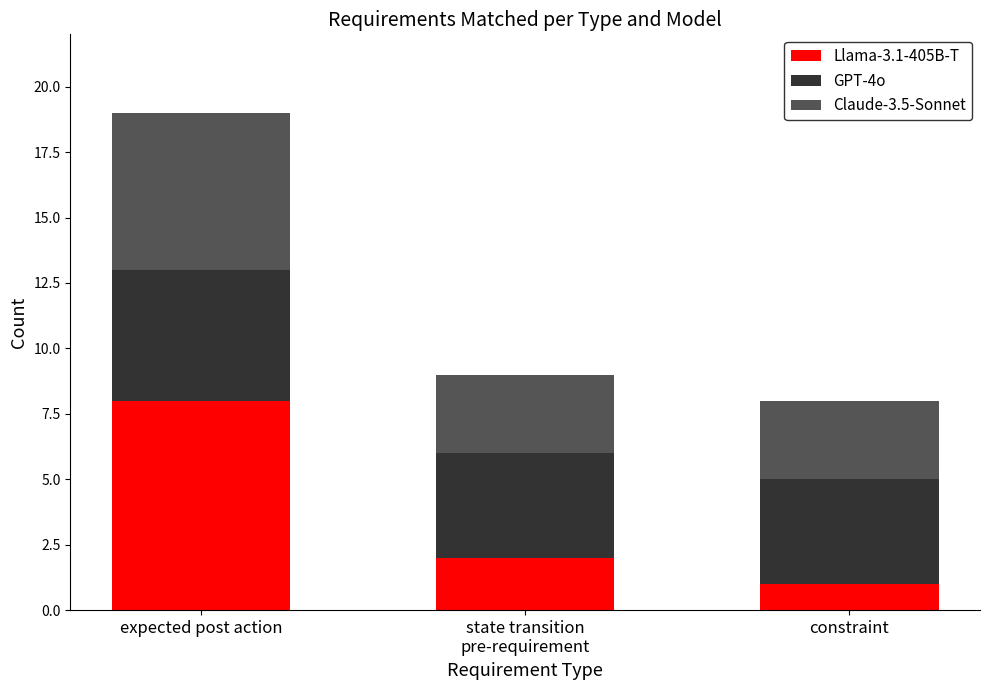

What is the sum of the Llama-3.1-405B-T values at constraint and expected post action?

9